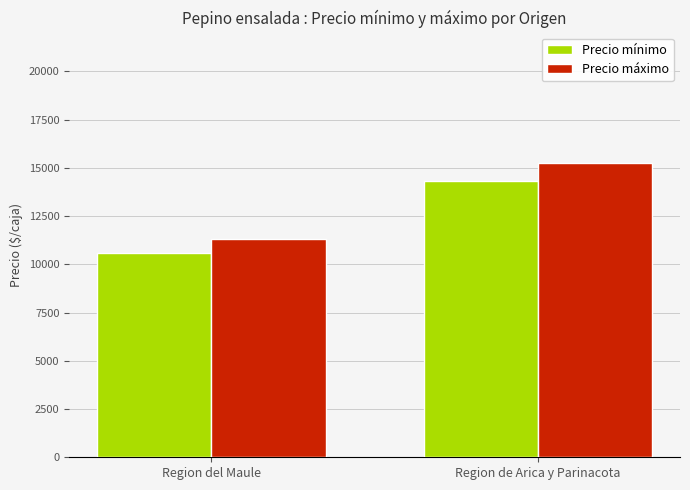

How many groups of bars are there?

2